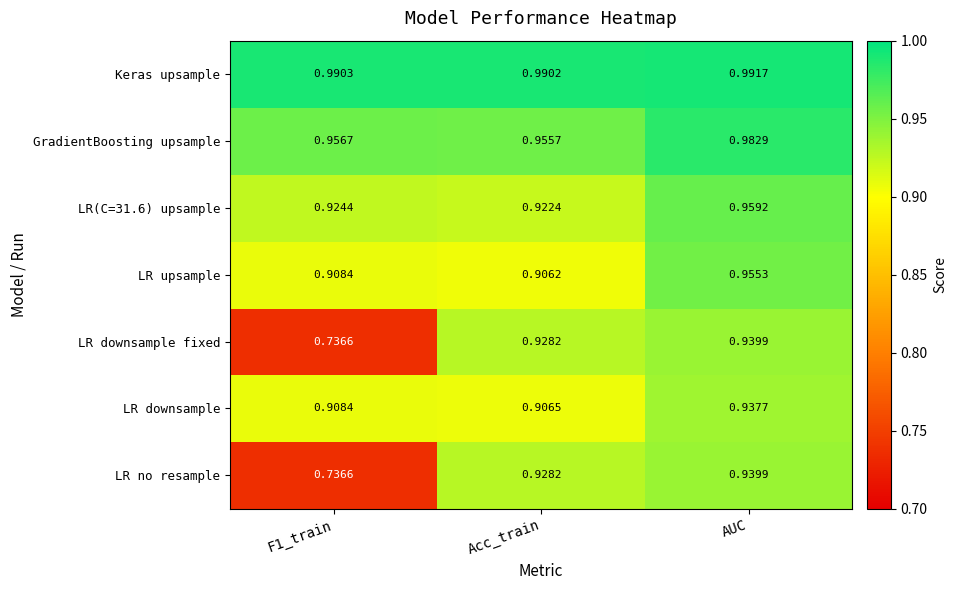

At which category is the sum across all series the highest?

AUC